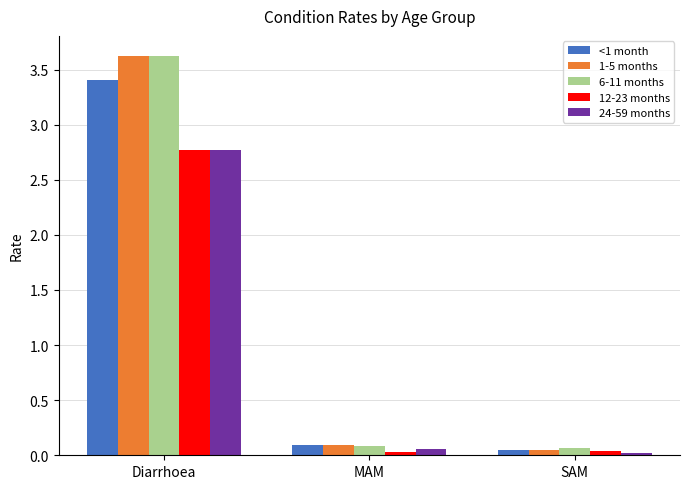

The 6-11 months series shows 0.1 at SAM. True or false?

True